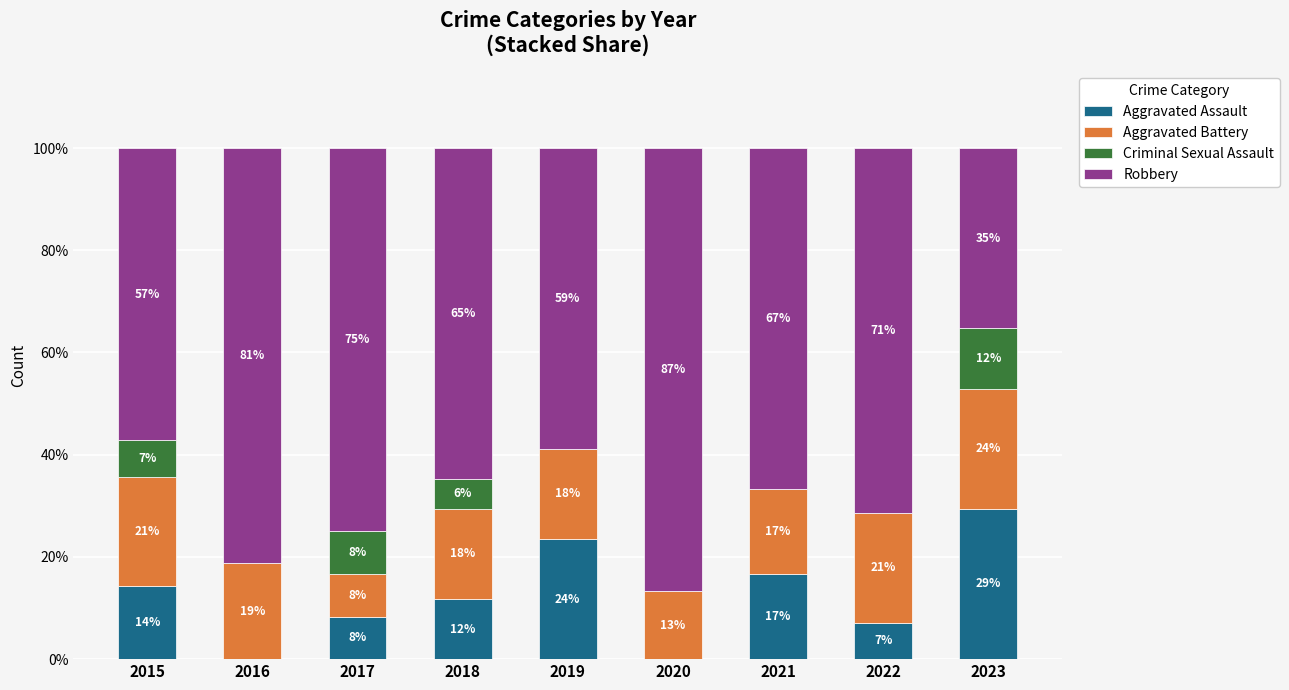

At which label does Aggravated Assault first exceed 11?

2015